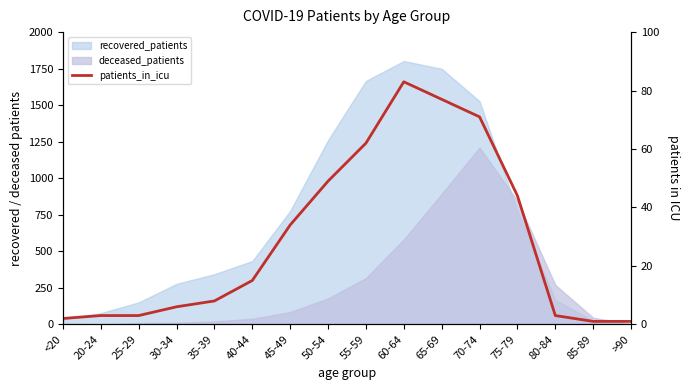

What is the approximate value at 85-89?

1